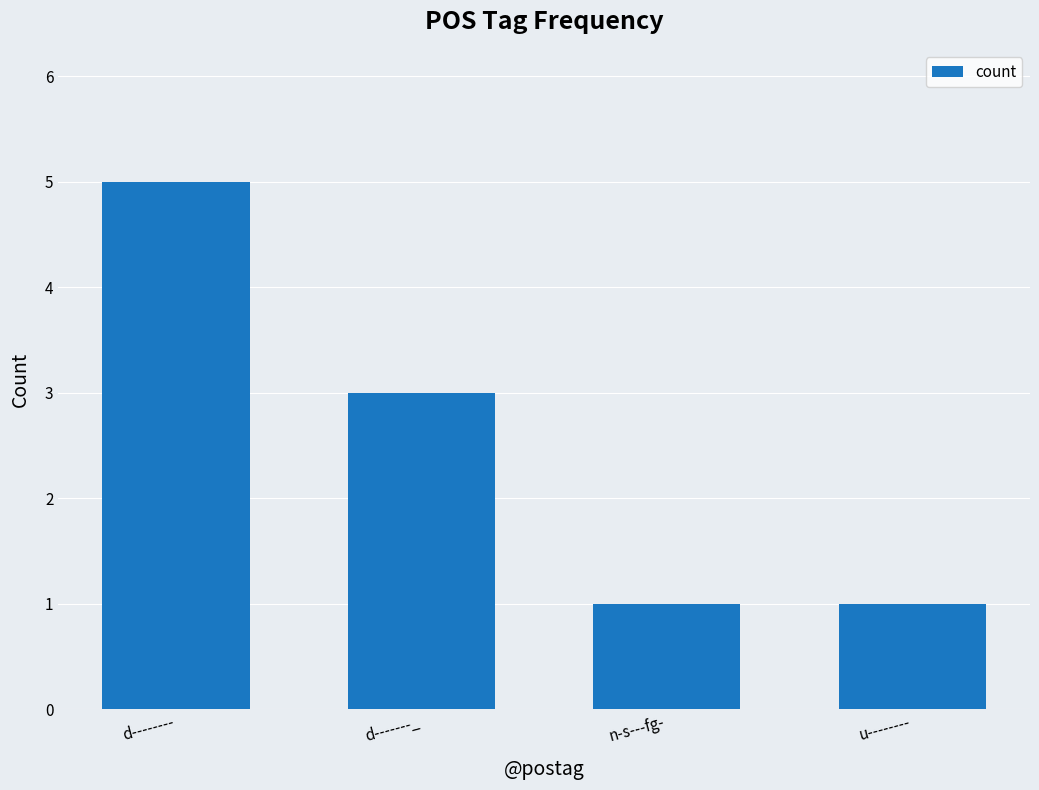

What is the difference between the maximum and minimum values?

4